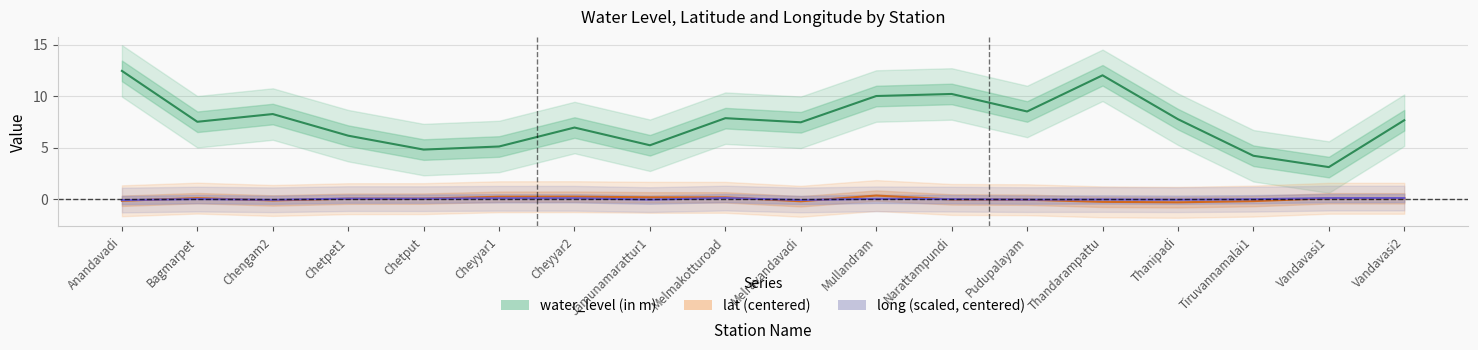

Reading right to left, extract all data points from this chart.

water_level (in m): Vandavasi2=7.7	Vandavasi1=3.1	Tiruvannamalai1=4.2	Thanipadi=7.8	Thandarampattu=12.0	Pudupalayam=8.5	Narattampundi=10.2	Mullandram=10.0	Melravandavadi=7.5	Melmakotturoad=7.8	Jamunamarattur1=5.2	Cheyyar2=6.9	Cheyyar1=5.1	Chetput=4.8	Chetpet1=6.2	Chengam2=8.2	Bagmarpet=7.5	Anandavadi=12.4
lat (centered): Vandavasi2=0.1	Vandavasi1=0.1	Tiruvannamalai1=-0.2	Thanipadi=-0.3	Thandarampattu=-0.3	Pudupalayam=-0.1	Narattampundi=-0.0	Mullandram=0.3	Melravandavadi=-0.2	Melmakotturoad=0.2	Jamunamarattur1=0.2	Cheyyar2=0.2	Cheyyar1=0.2	Chetput=0.0	Chetpet1=0.0	Chengam2=-0.1	Bagmarpet=0.1	Anandavadi=-0.2
long (scaled, centered): Vandavasi2=0.1	Vandavasi1=0.1	Tiruvannamalai1=-0.0	Thanipadi=-0.1	Thandarampattu=-0.0	Pudupalayam=-0.1	Narattampundi=-0.0	Mullandram=0.0	Melravandavadi=-0.1	Melmakotturoad=0.1	Jamunamarattur1=-0.1	Cheyyar2=0.1	Cheyyar1=0.1	Chetput=0.0	Chetpet1=0.0	Chengam2=-0.1	Bagmarpet=-0.0	Anandavadi=-0.1